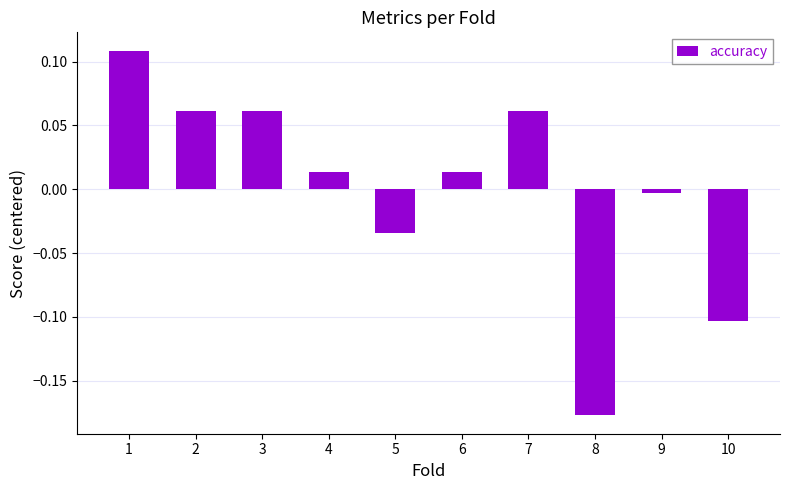

Between 7 and 5, which is larger?

7